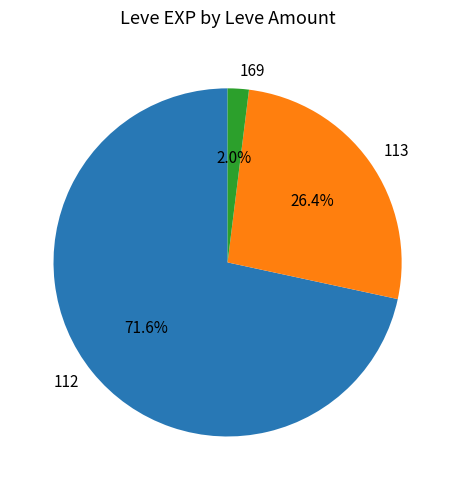

How many segments does this pie chart have?

3